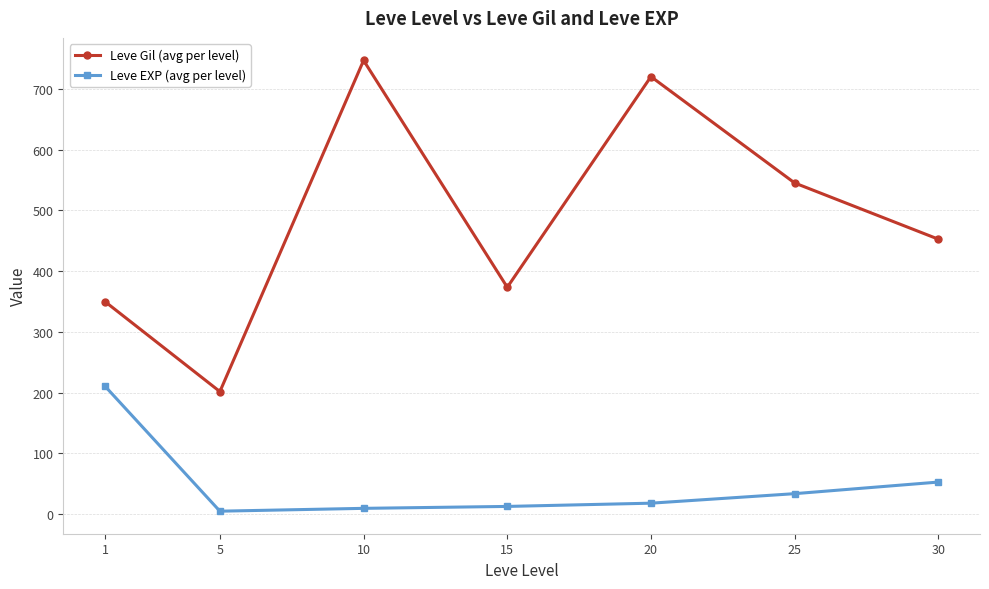

What is the highest value of the Leve Gil (avg per level) series?

746.7